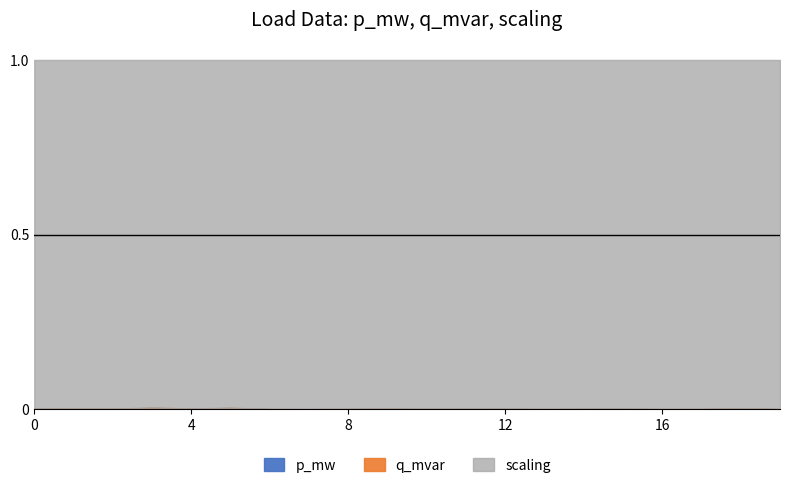

True or false: scaling and q_mvar intersect in this chart.

False